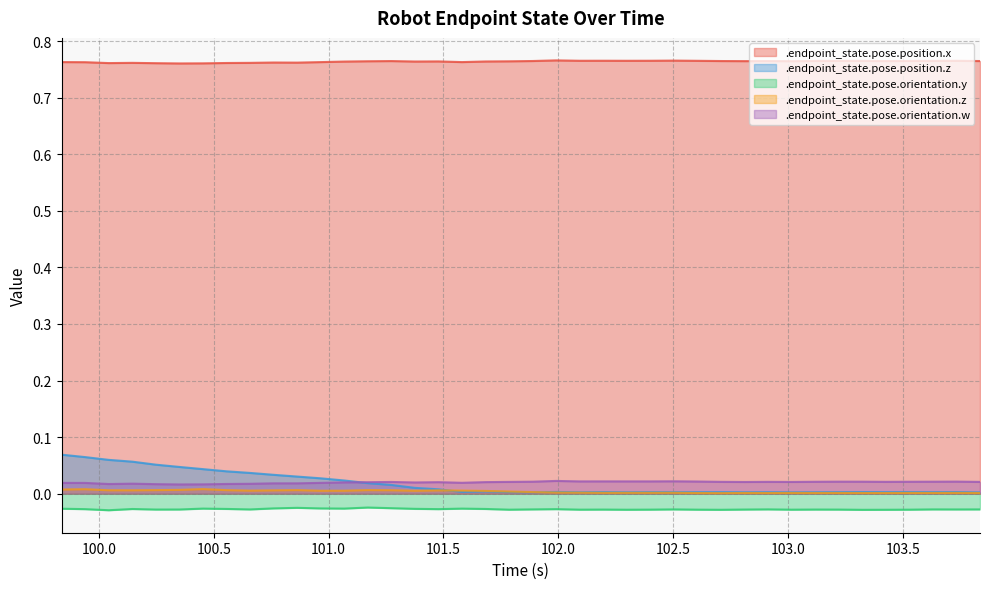

True or false: .endpoint_state.pose.orientation.y and .endpoint_state.pose.orientation.z cross at least once.

False